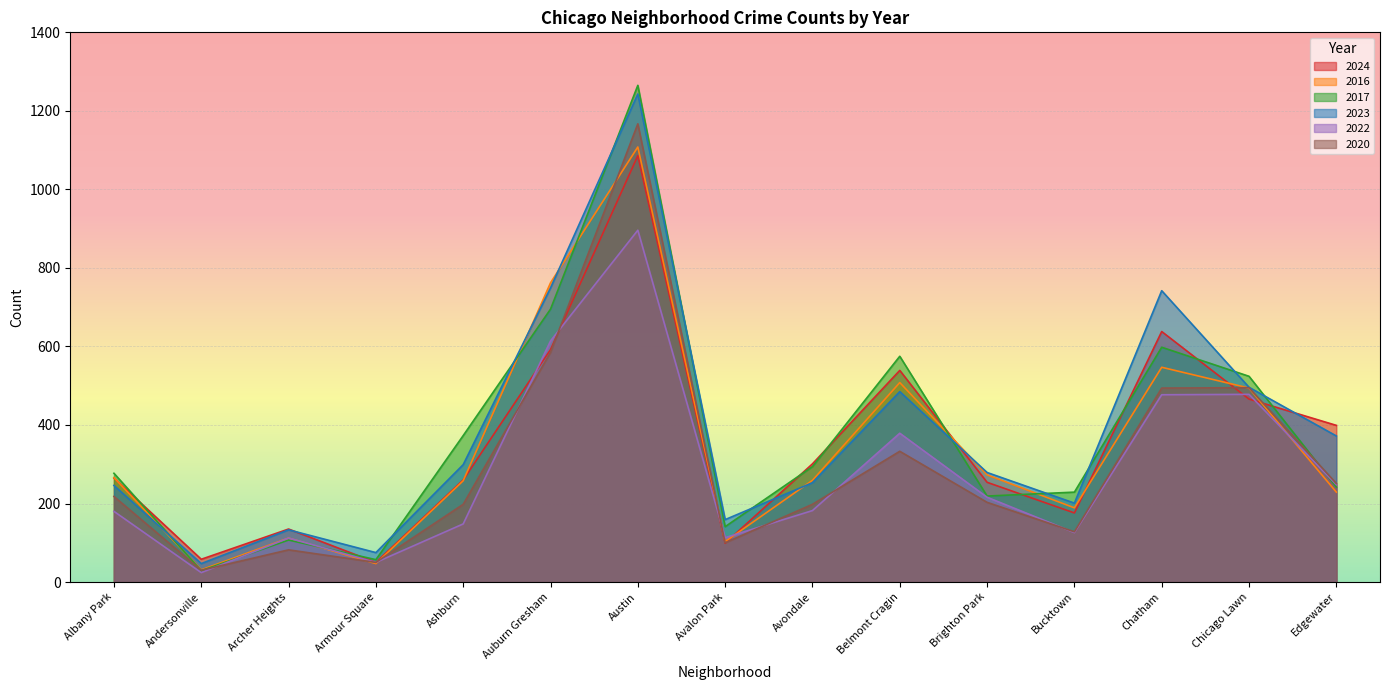

What is the difference between the highest and lowest values at Chatham?

265